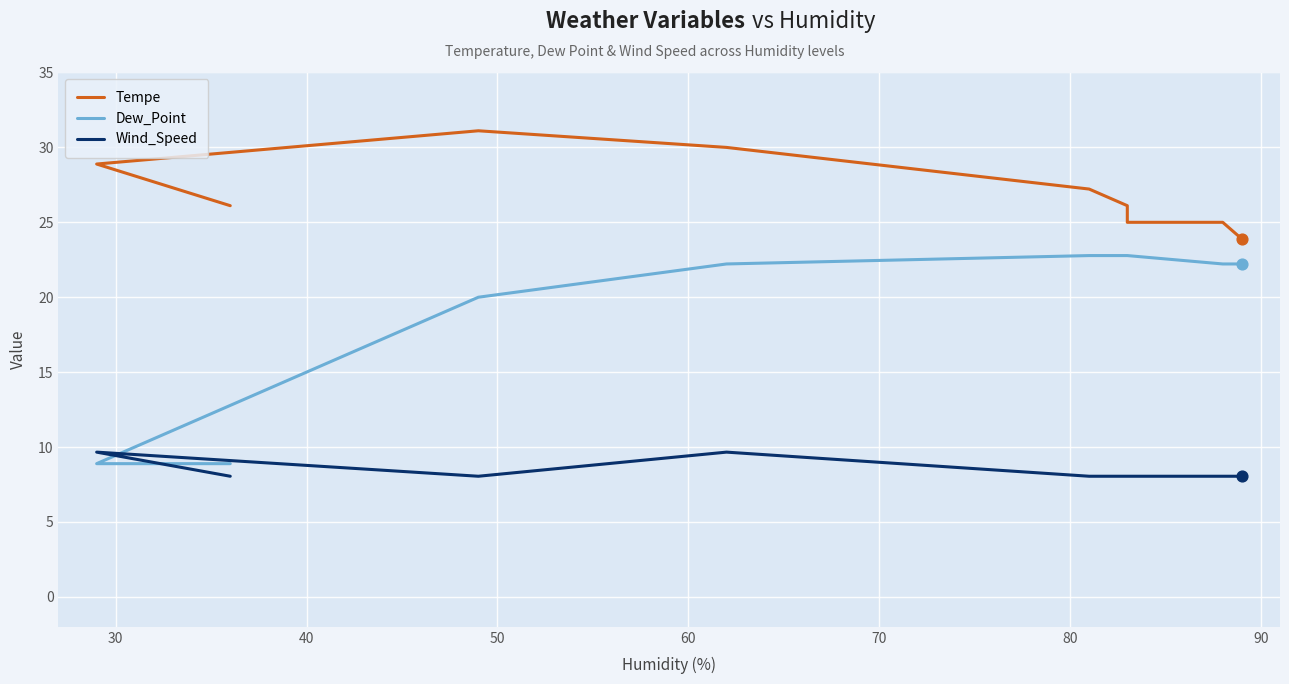

What are all the series names shown in the legend?

Tempe, Dew_Point, Wind_Speed